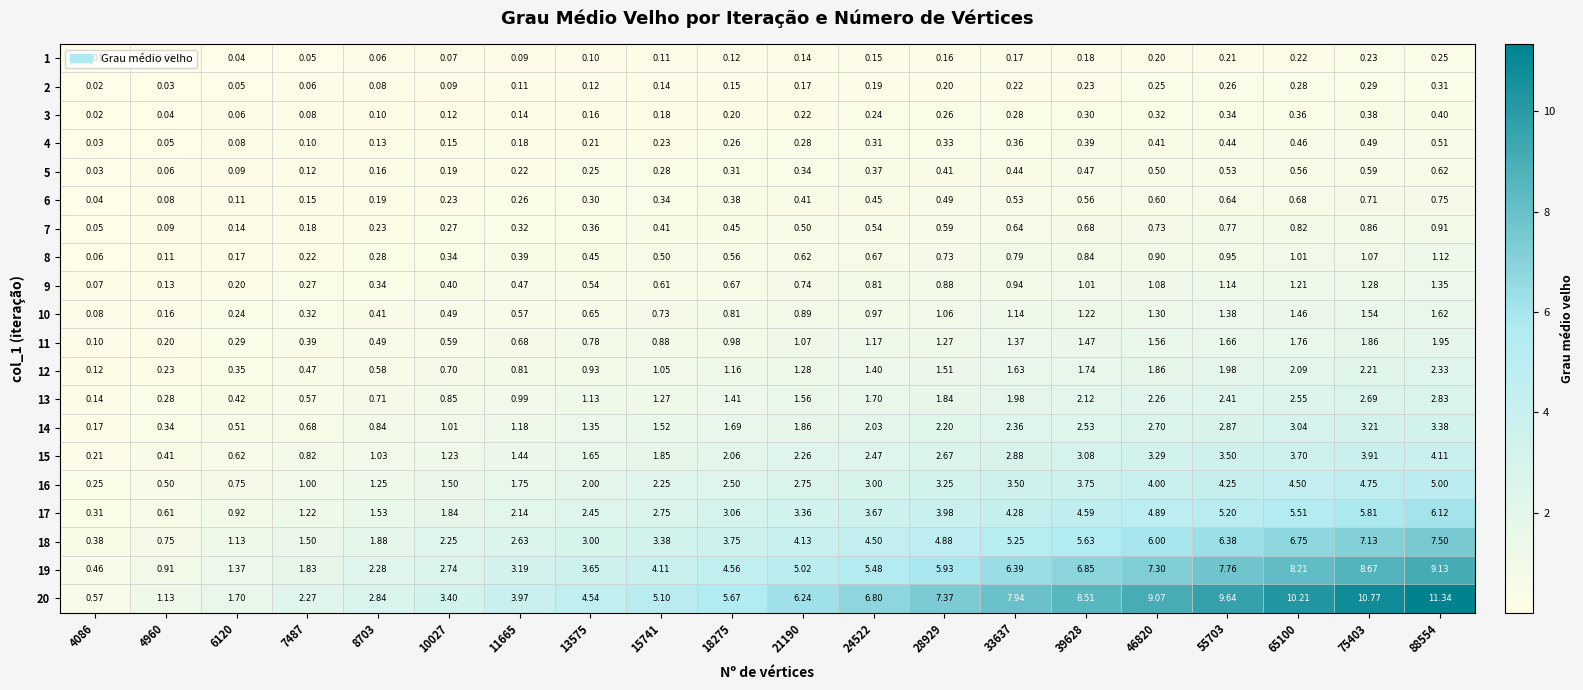

What is the greatest value displayed?

11.3